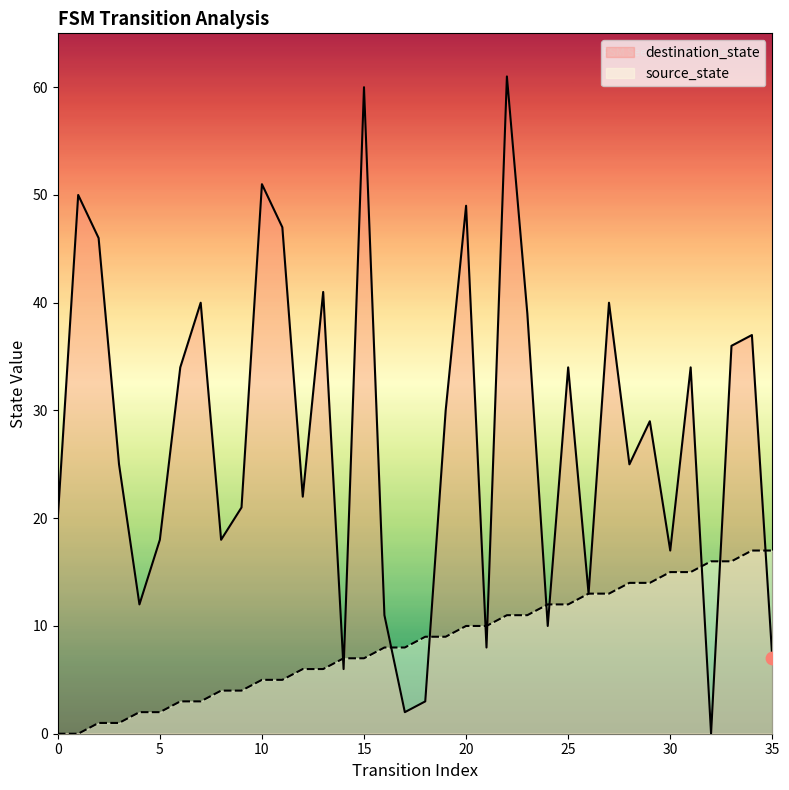

Which series contains the highest Y value?

destination_state